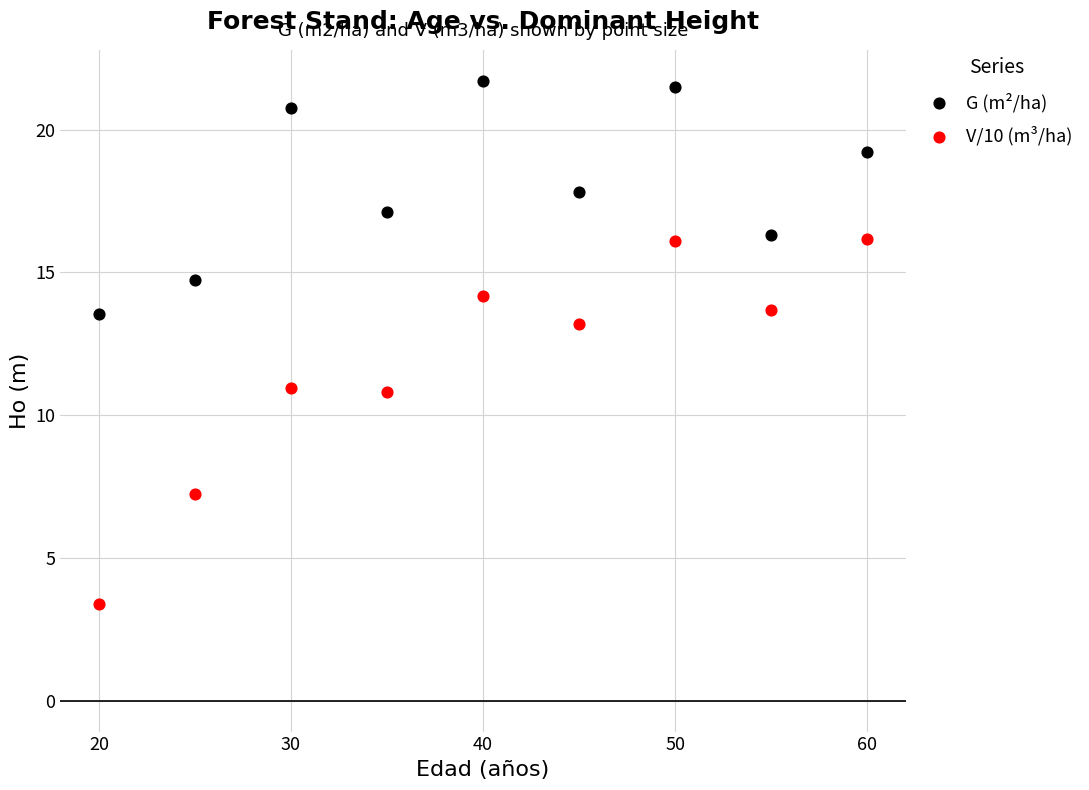

Across all data points, what is the range of X values (max minus min)?

40.0